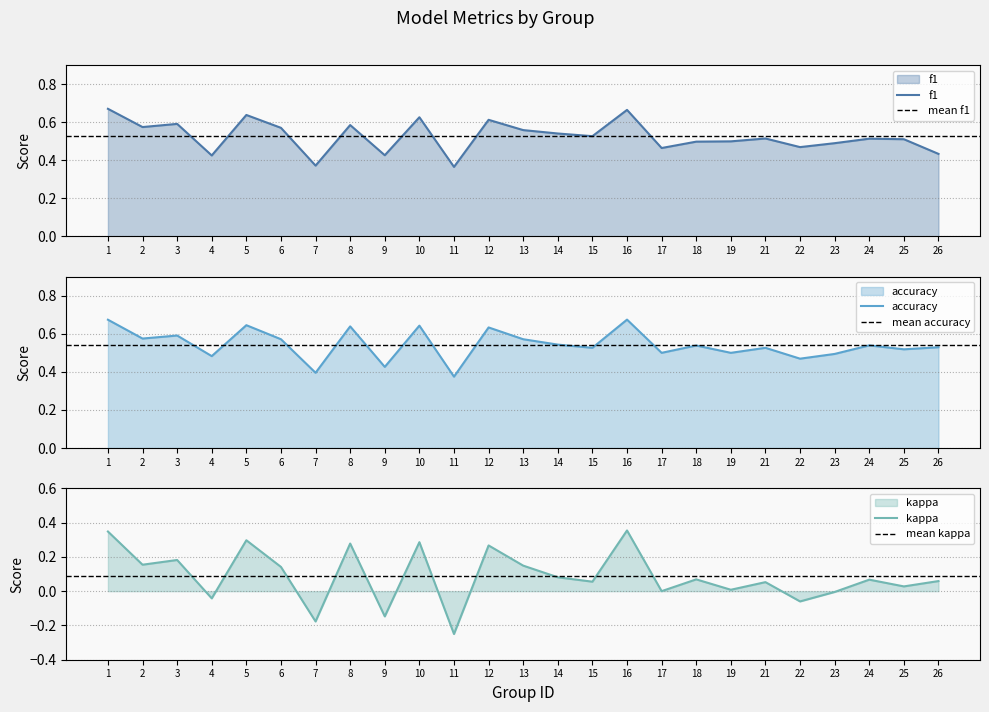

Where is the first local maximum for f1?

3